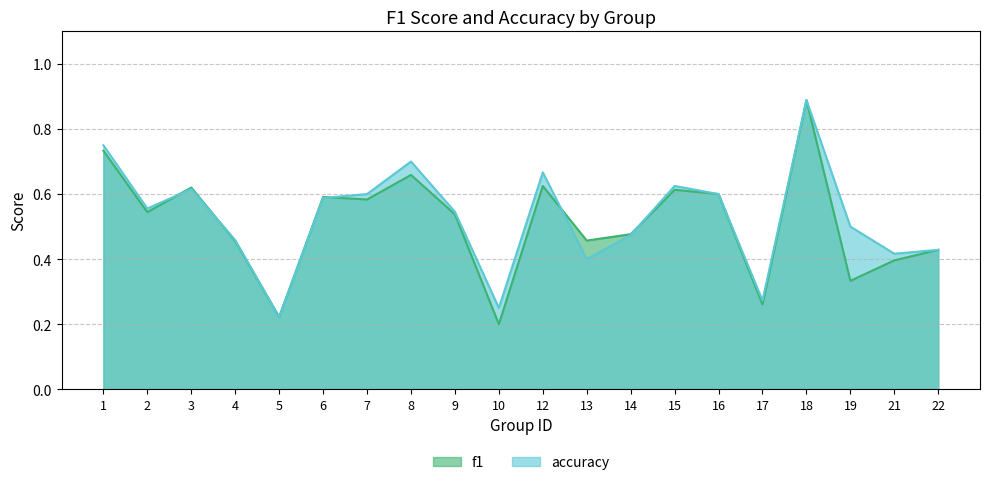

True or false: f1 has more than 2 points higher than both neighbors.

True